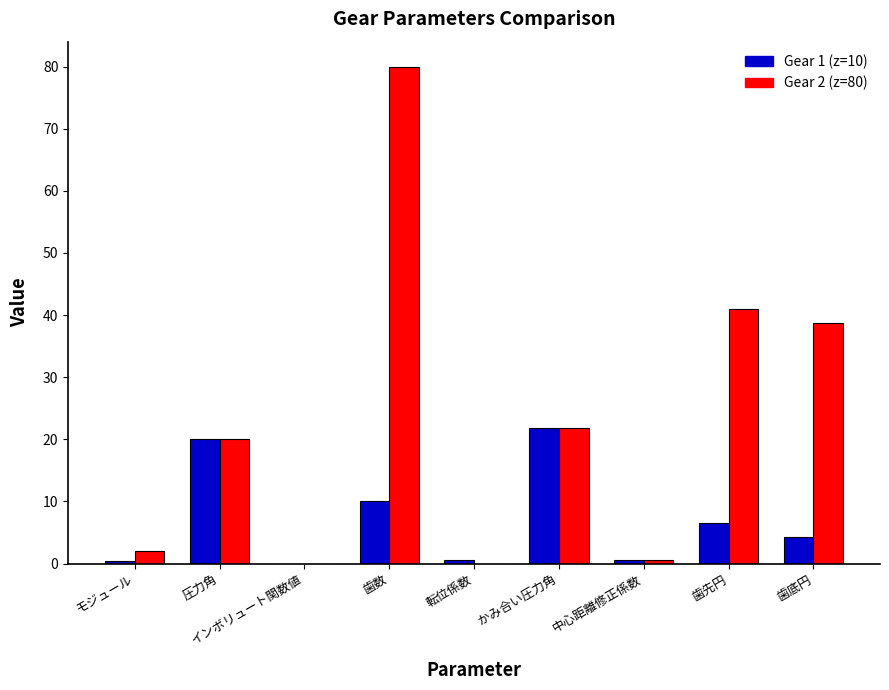

What is the sum of all Gear 1 (z=10) values?

64.2